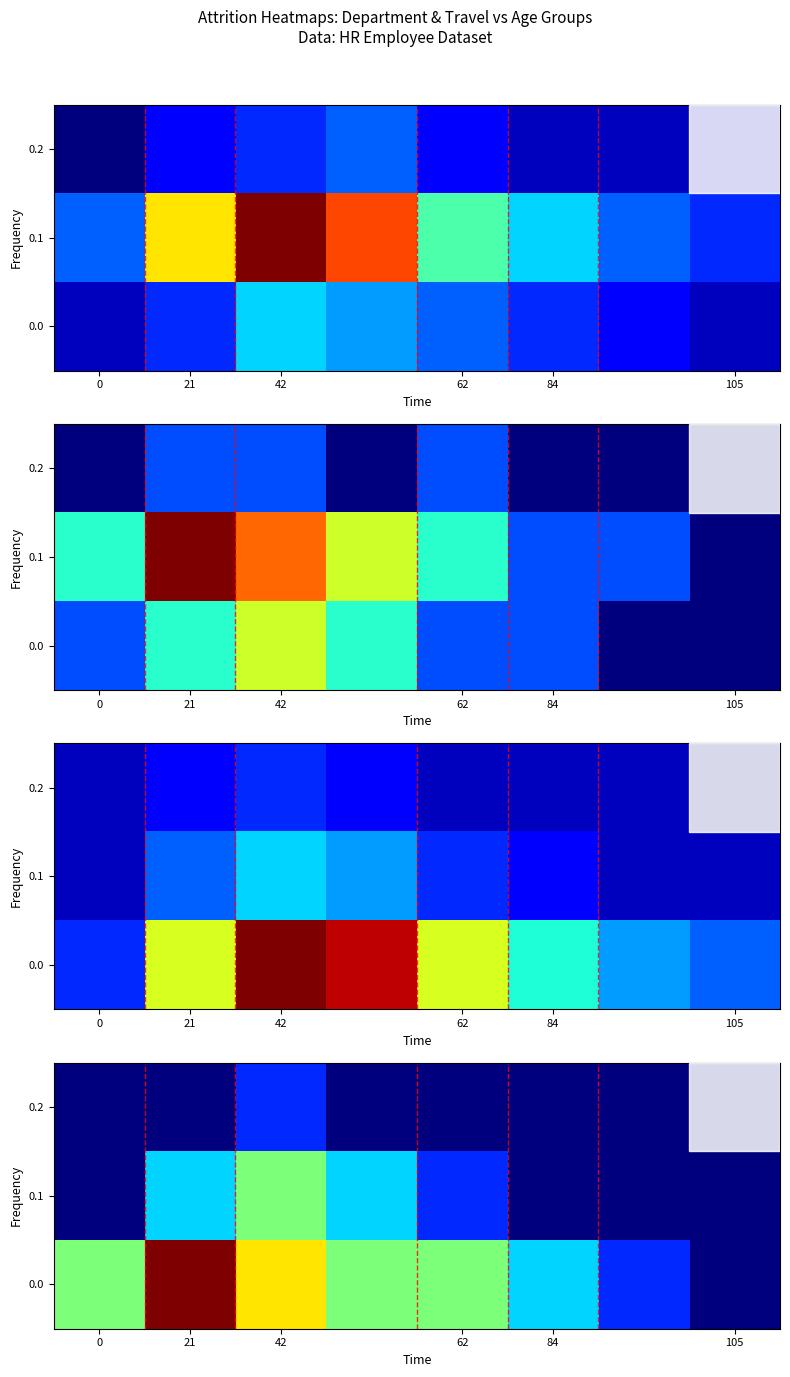

What is the greatest value displayed?

6